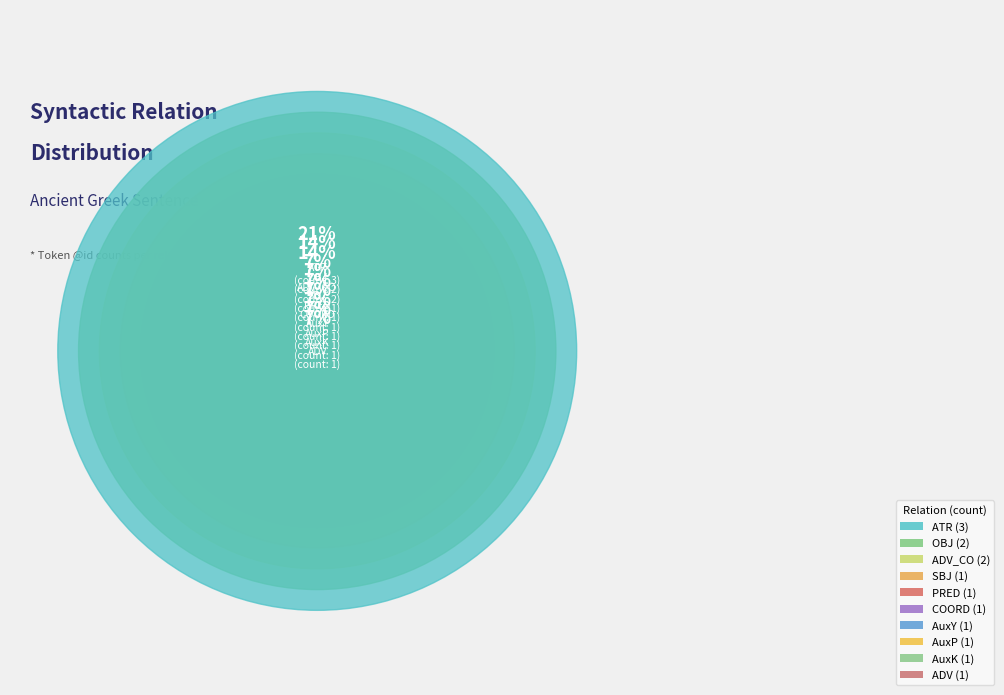

To the nearest percent, what is the difference between the OBJ and COORD slice percentages?

7%